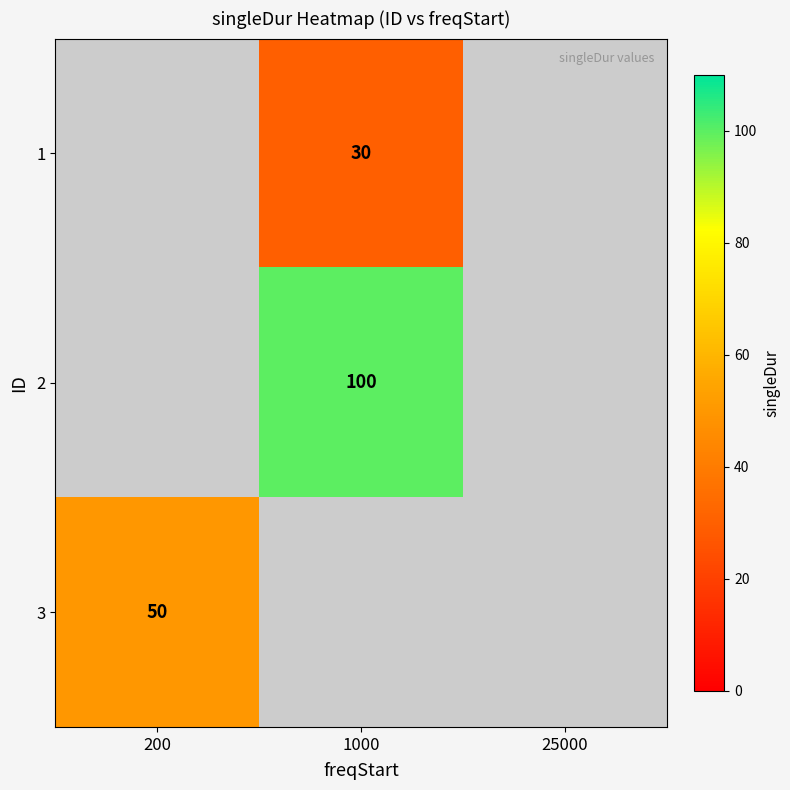

Which label corresponds to the smallest value in the chart?

1000